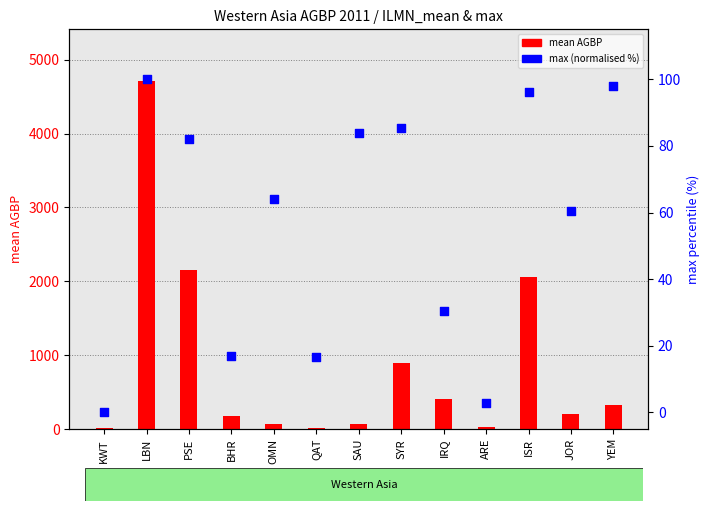

At which category is the sum across all series the highest?

LBN